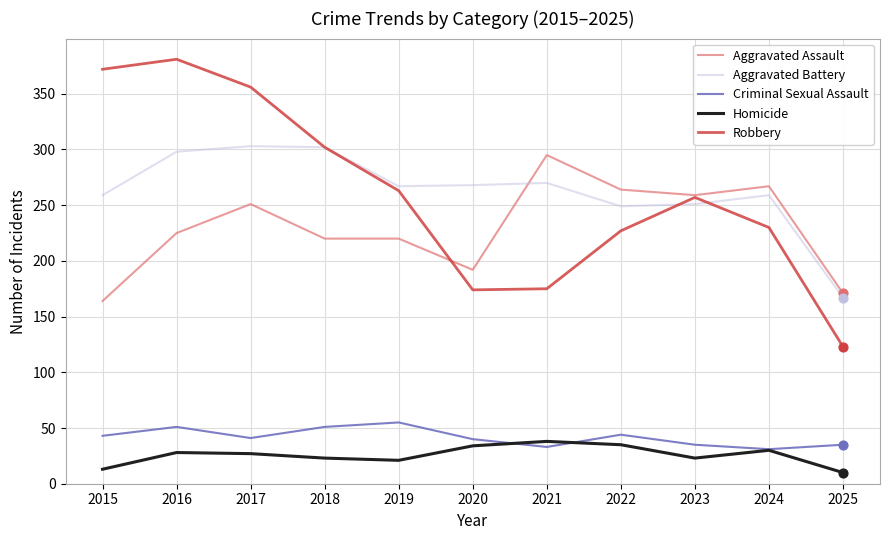

What is the spread (max minus min) of values at 2019?

246